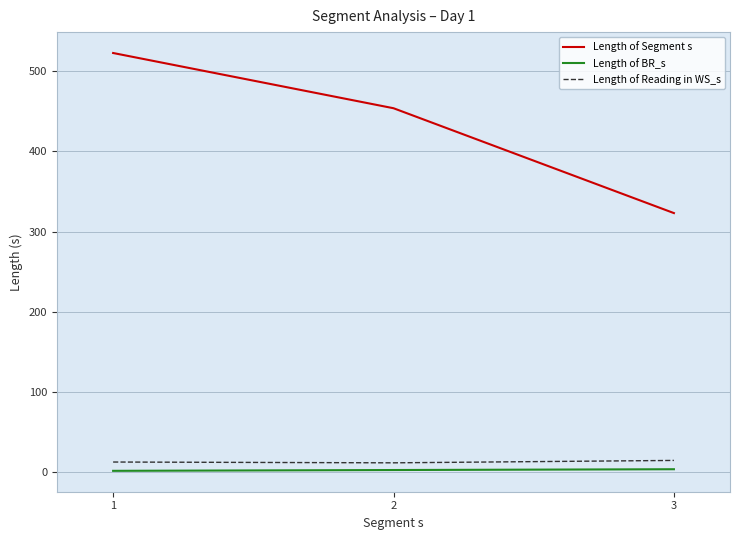

The value of Length of Segment s at 3 is 150. True or false?

False